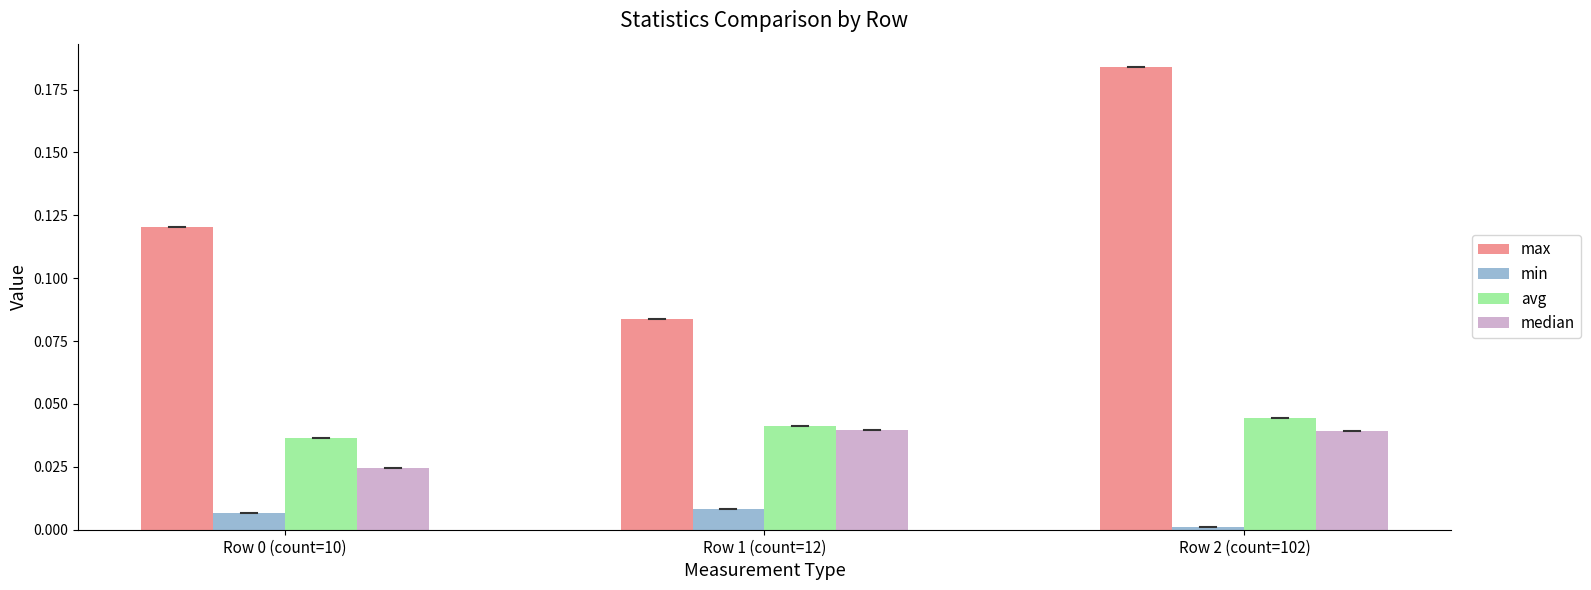

Which series has the largest range (max minus min)?

max